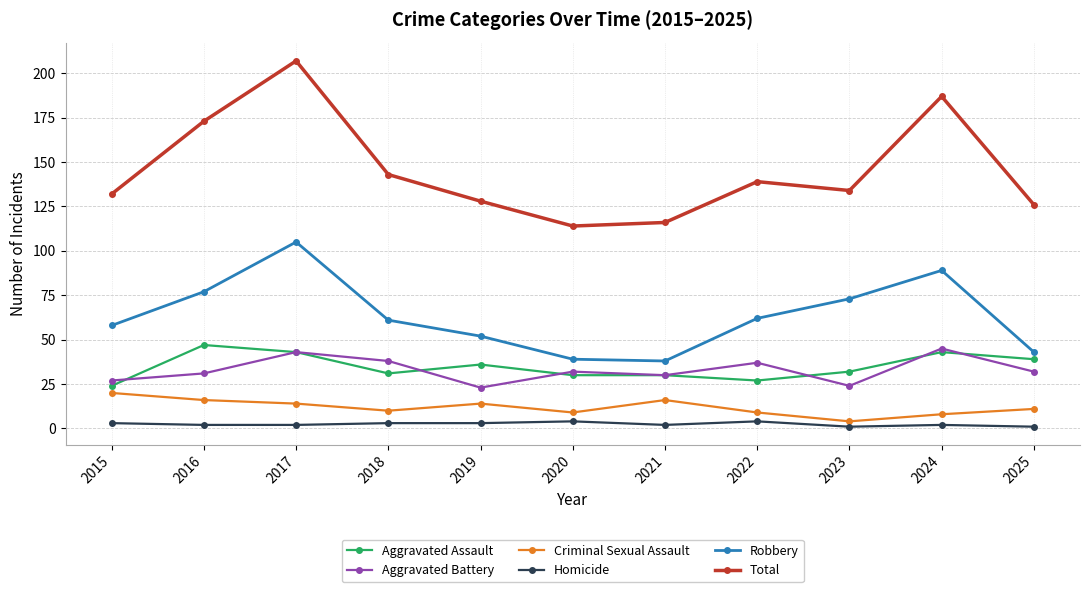

Is it true that Robbery equals 77 at 2016?

True